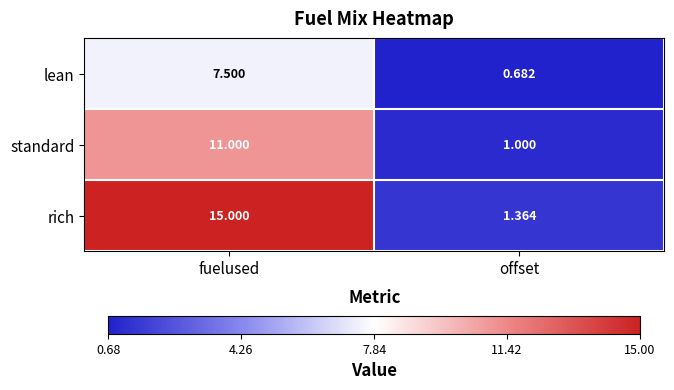

List the series in order of their peak value, highest first.

rich, standard, lean